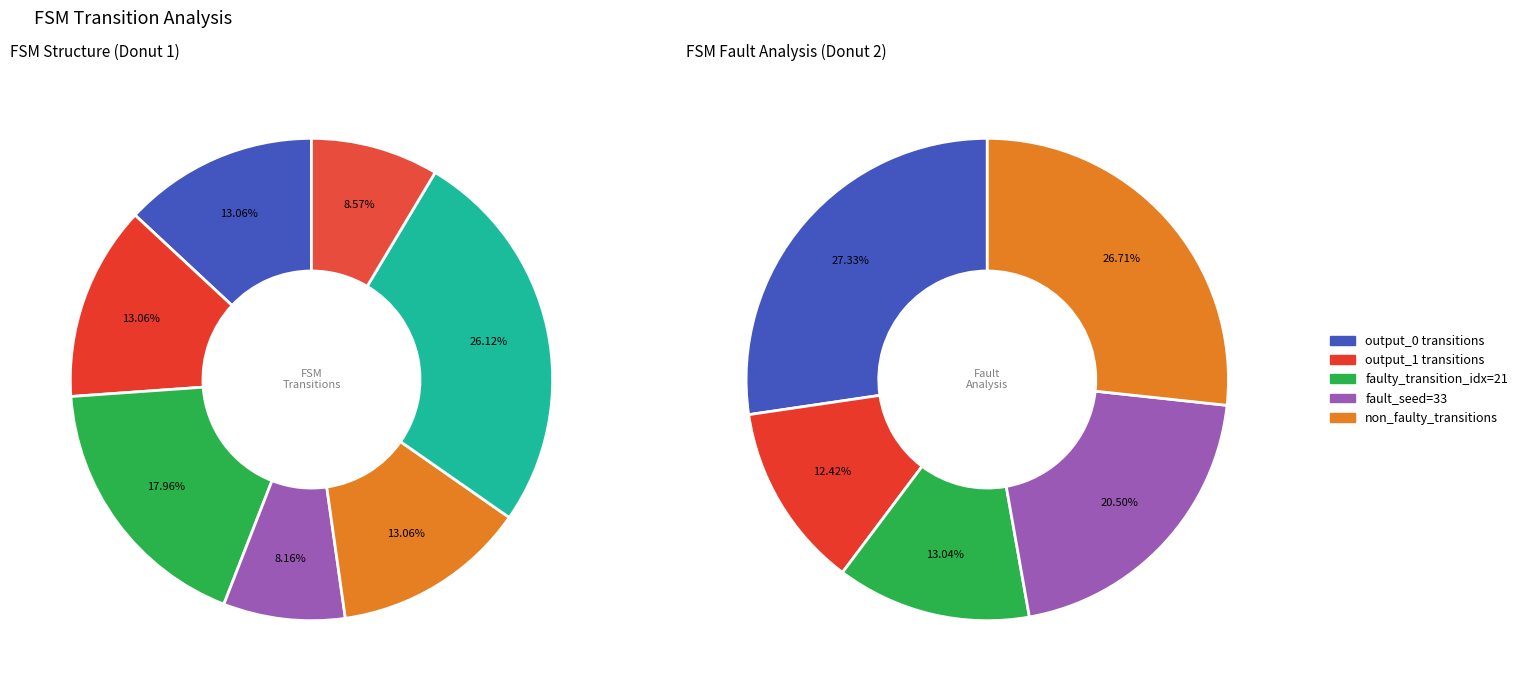

Is there a majority slice in this chart?

No